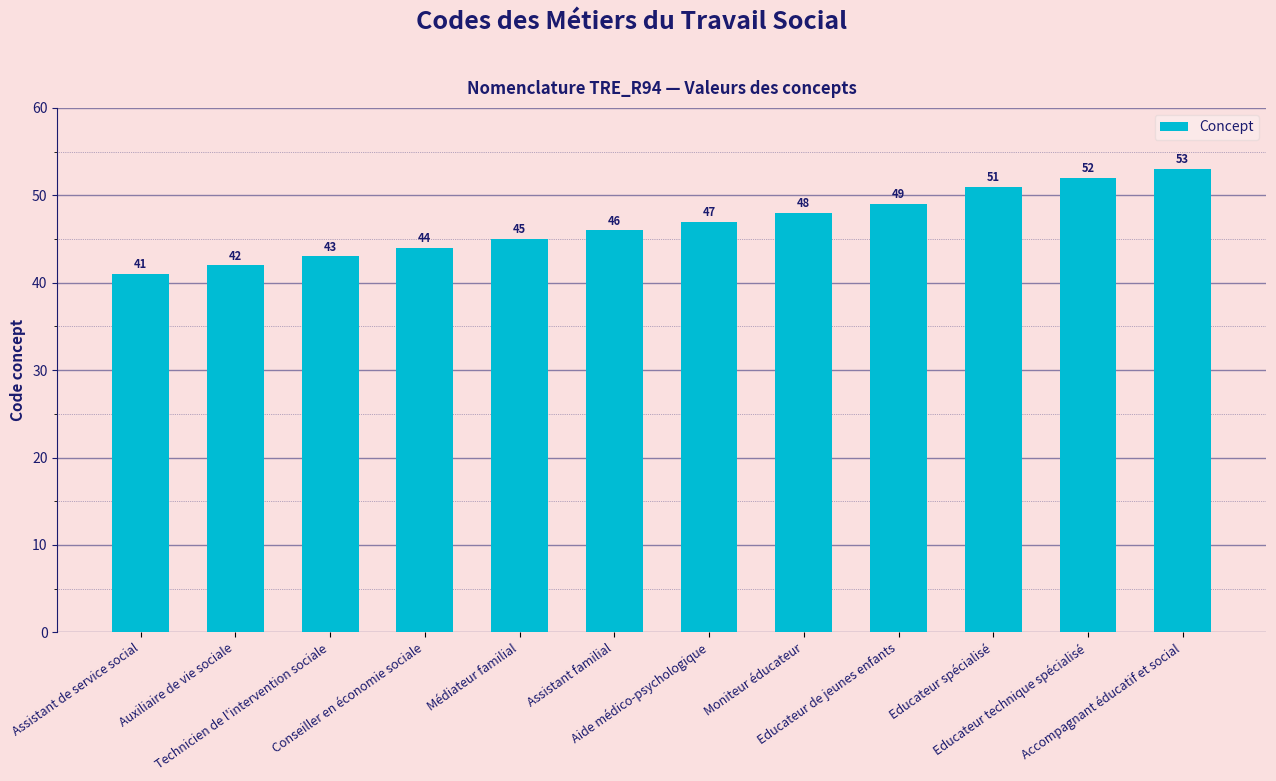

True or false: the data shows 46 at Assistant familial.

True